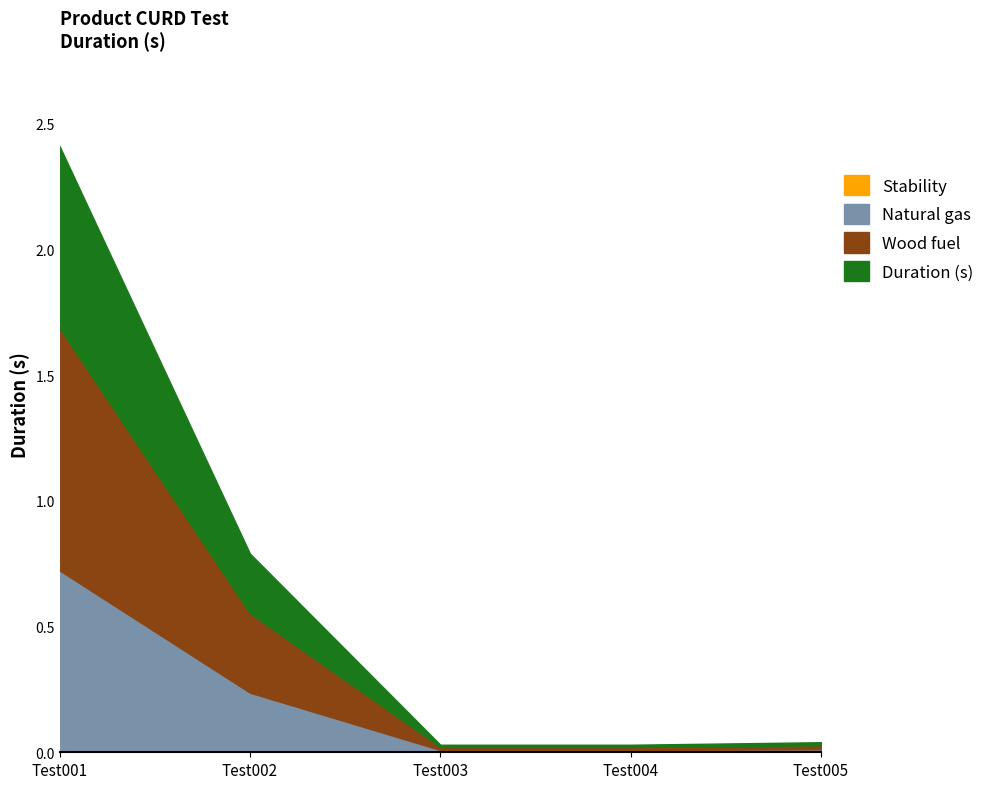

What value does the Duration (s) series have at Test002?

0.8